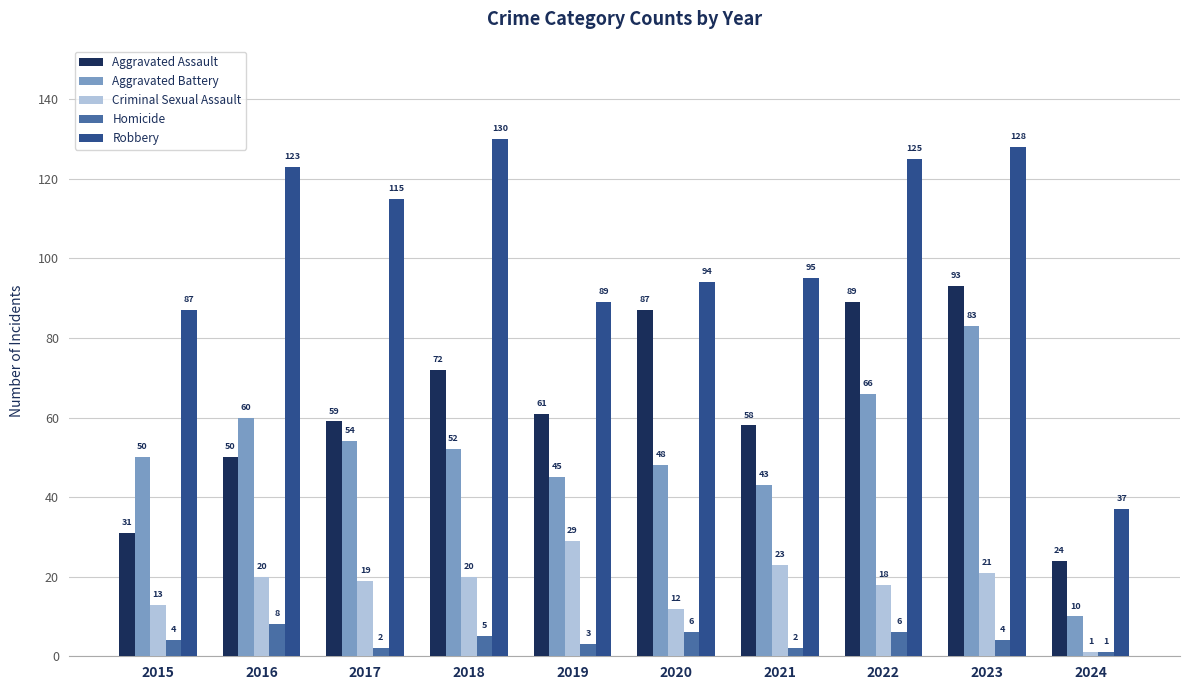

How many bars are there in total?

50